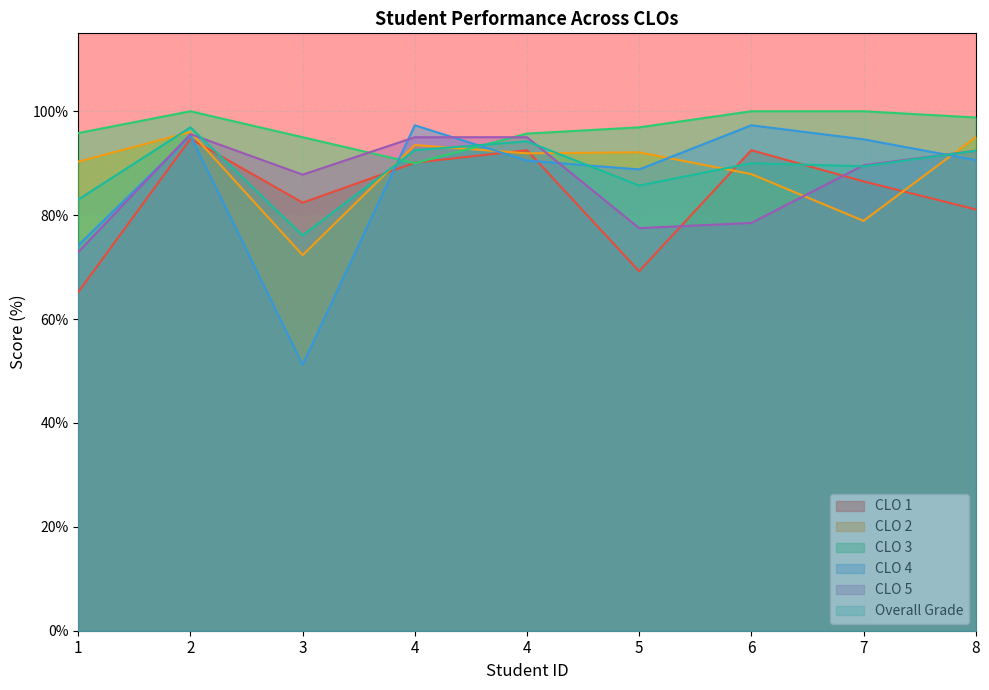

Which series has the largest range (max minus min)?

CLO 4